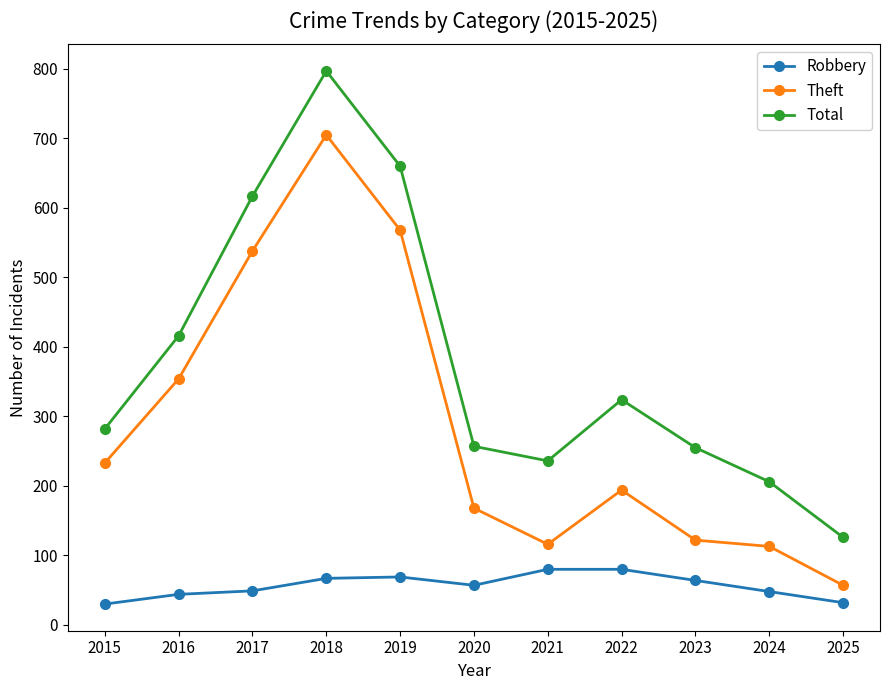

Which series has the largest range (max minus min)?

Total